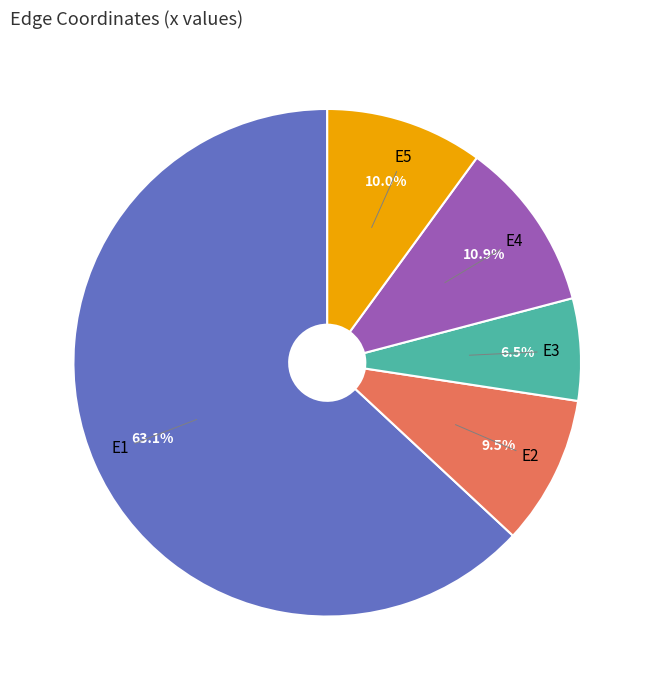

Count the number of slices in the pie.

5